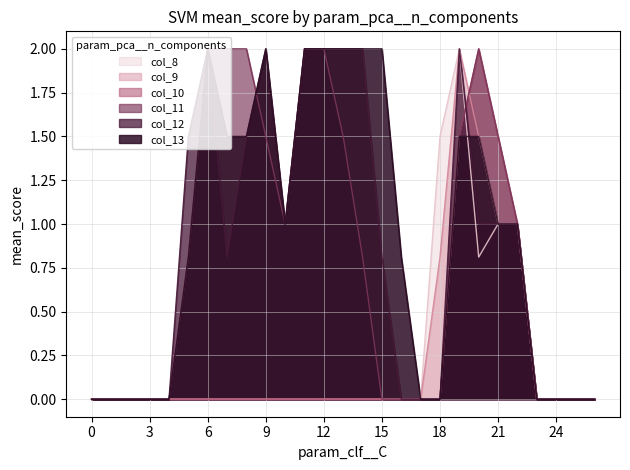

In col_13, how many points are higher than both neighbors (excluding endpoints)?

2